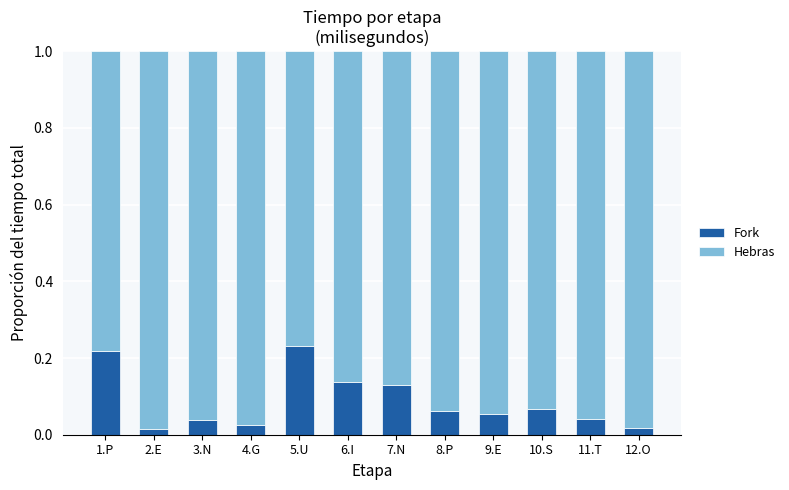

True or false: Fork has a value of 0.1 at 1.P.

False